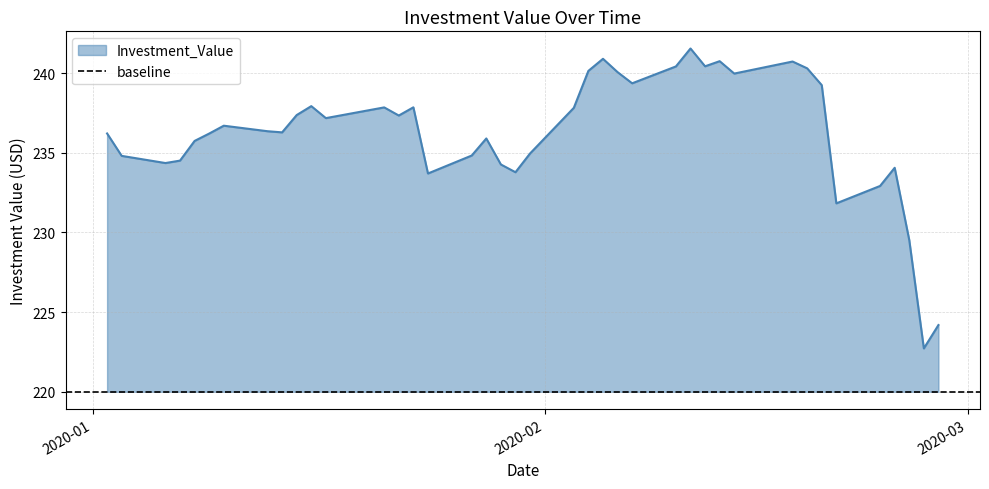

What is the minimum value for Investment_Value?

222.7